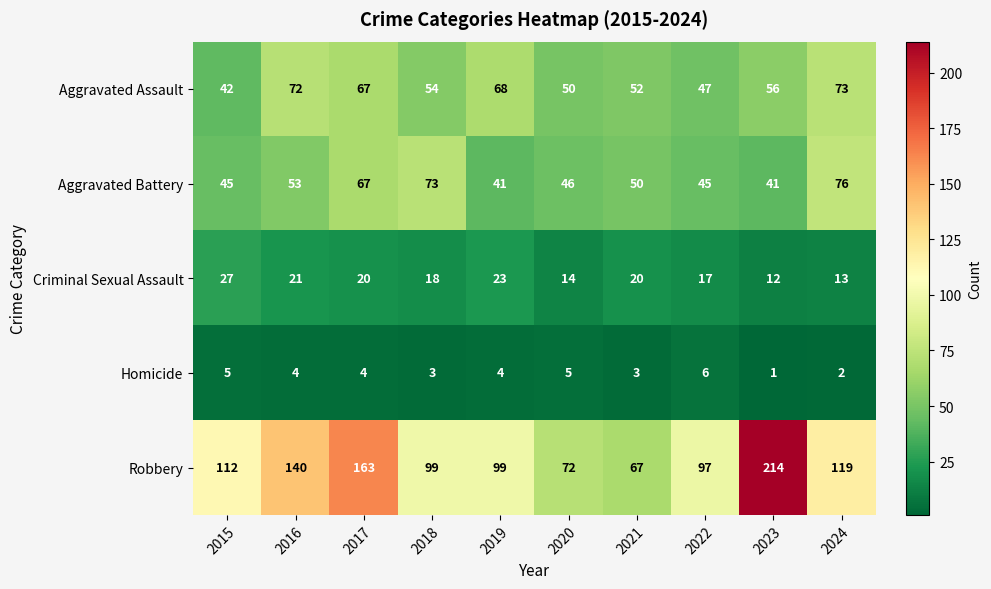

Which series has the largest total across all categories?

Robbery